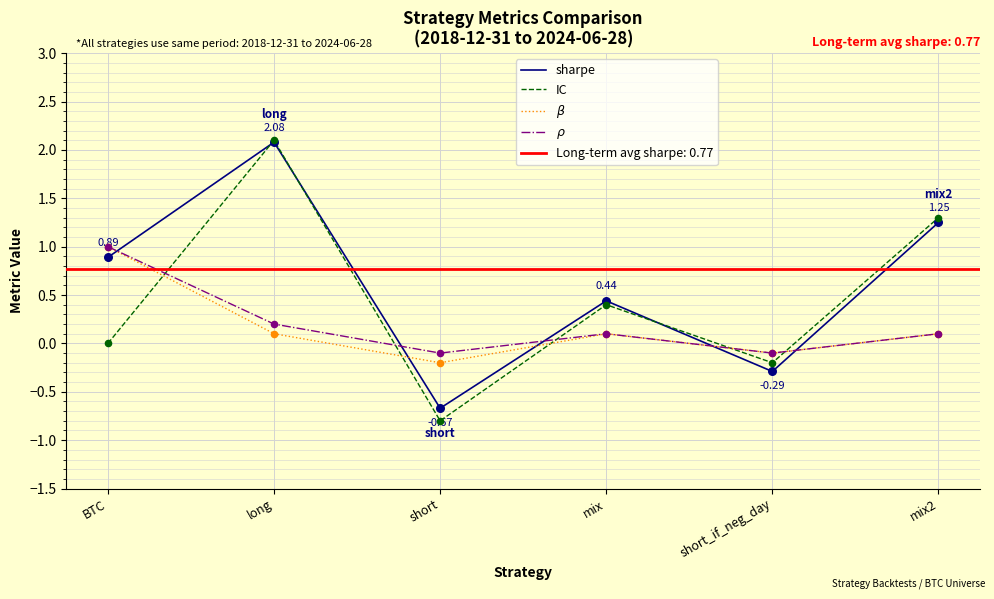

At which category is the sum across all series the highest?

long